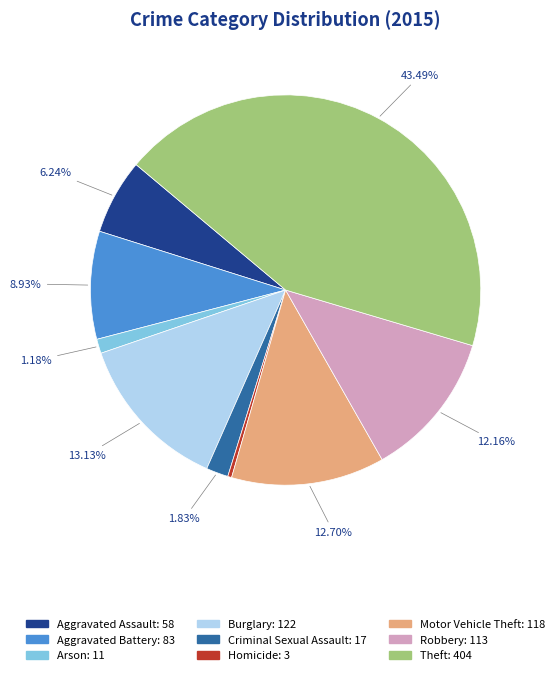

Does Aggravated Battery account for over 50% of the chart?

No